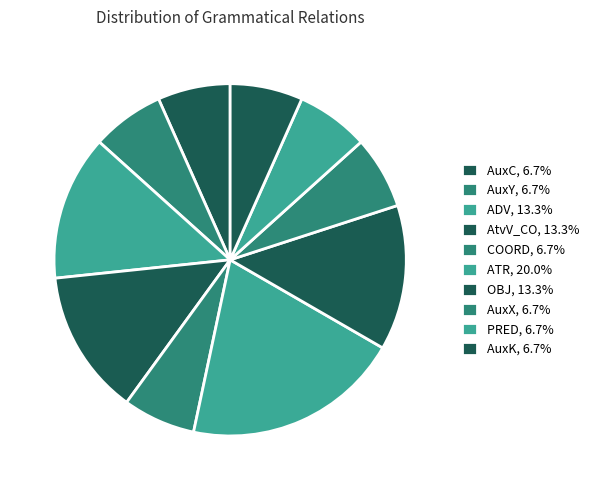

To the nearest percent, what is the combined percentage of AuxC and ATR?

27%